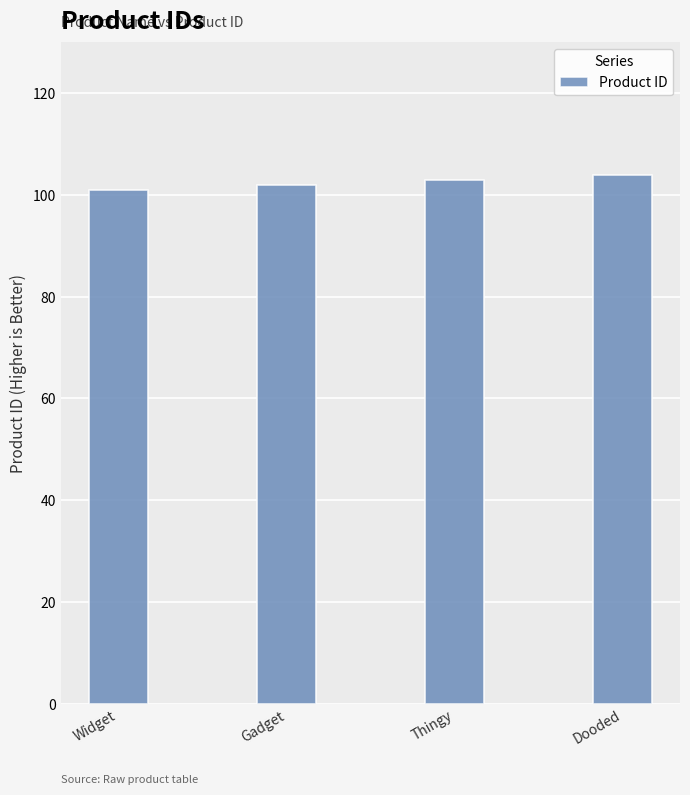

What is the ratio of the value at Thingy to the value at Gadget?

1.0